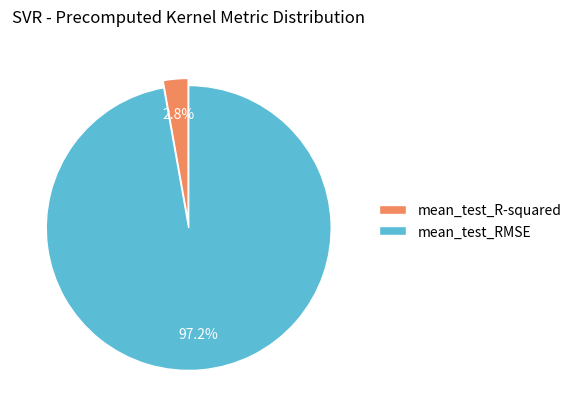

How many segments does this pie chart have?

2